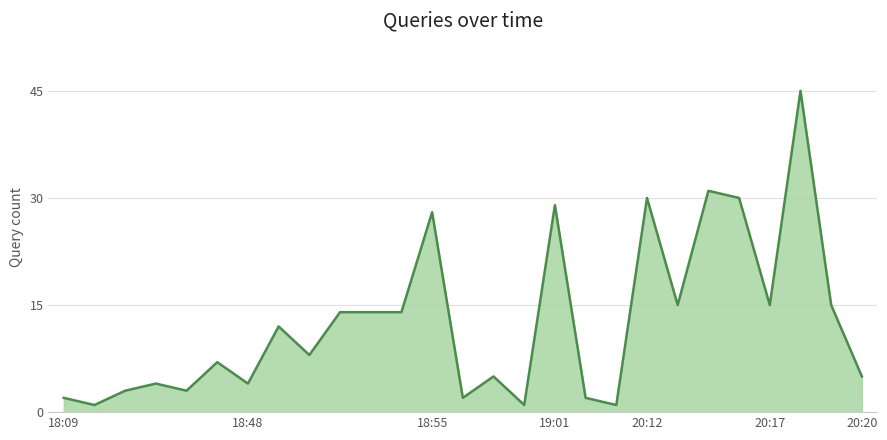

What is the greatest value displayed?

45